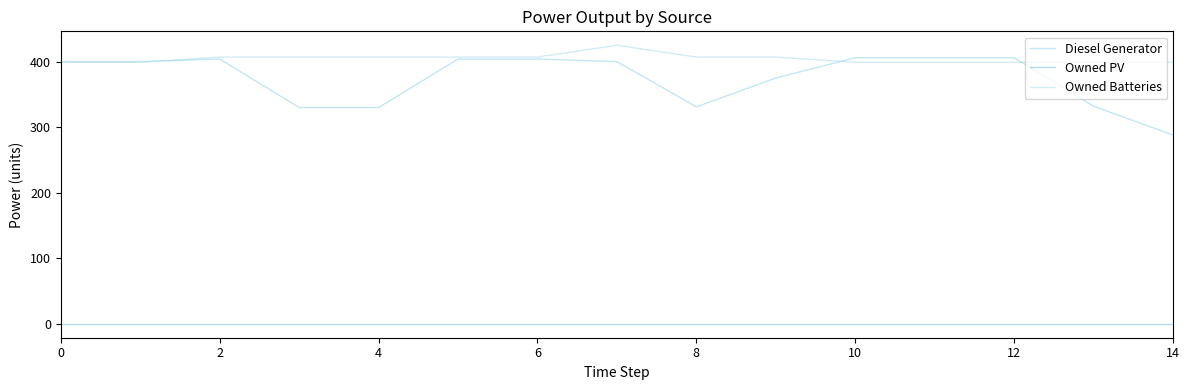

At which label is Diesel Generator closest to 347?

13